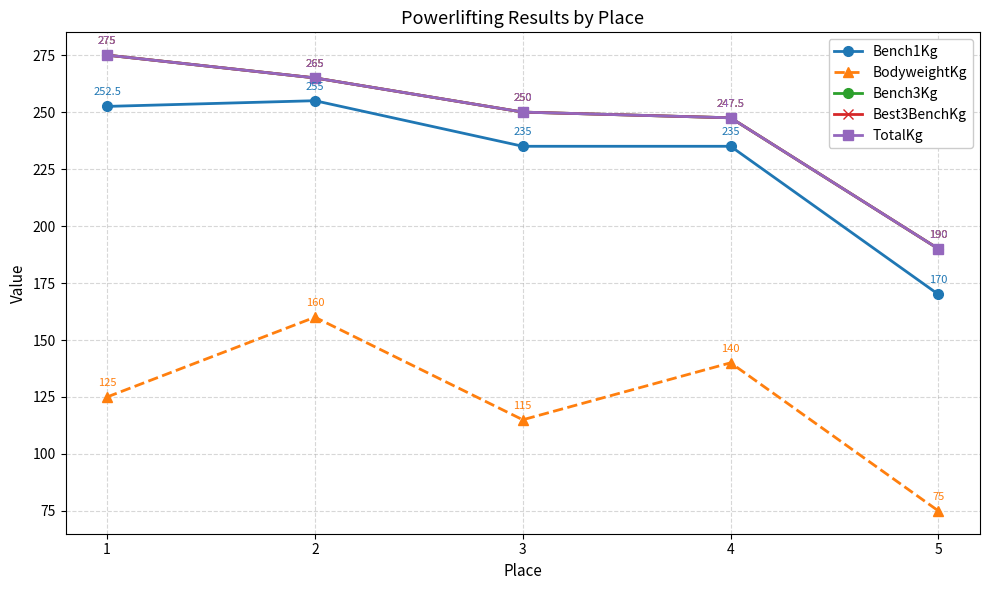

Is it true that TotalKg equals 102.7 at 2?

False